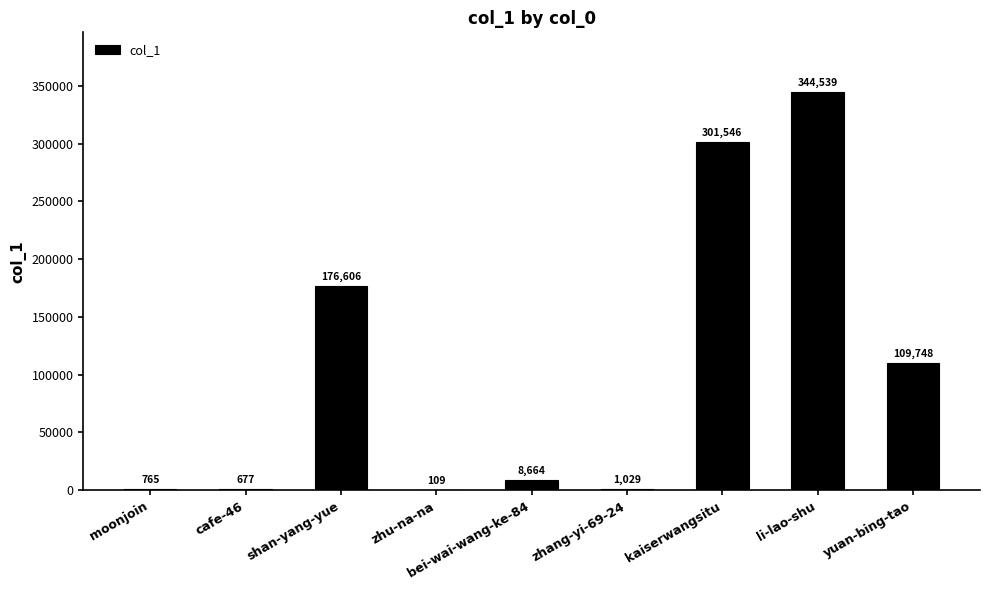

Which category has the highest value across all series?

li-lao-shu